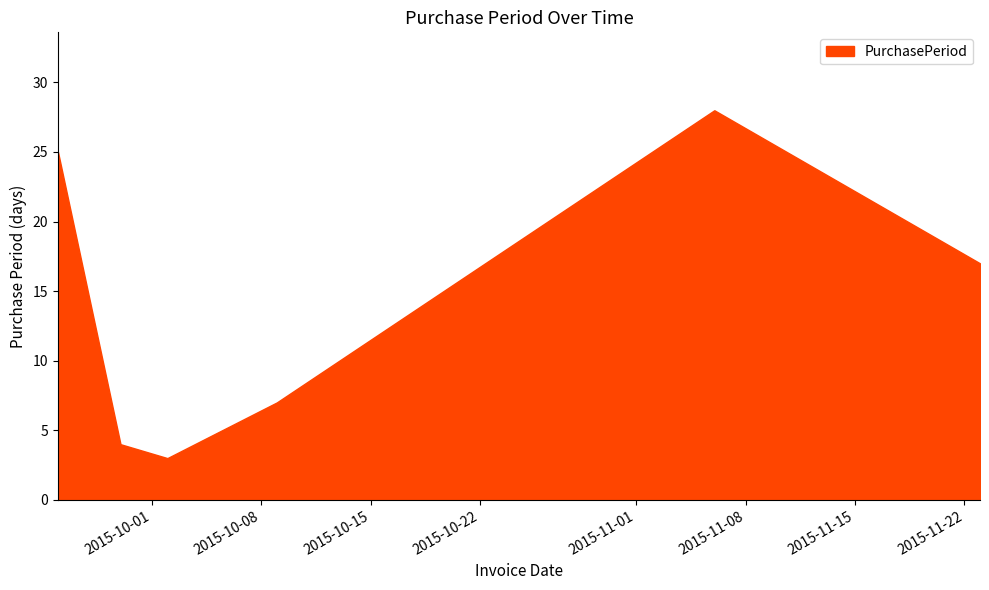

How many interior local peaks (higher than both neighbors) does the data have?

1